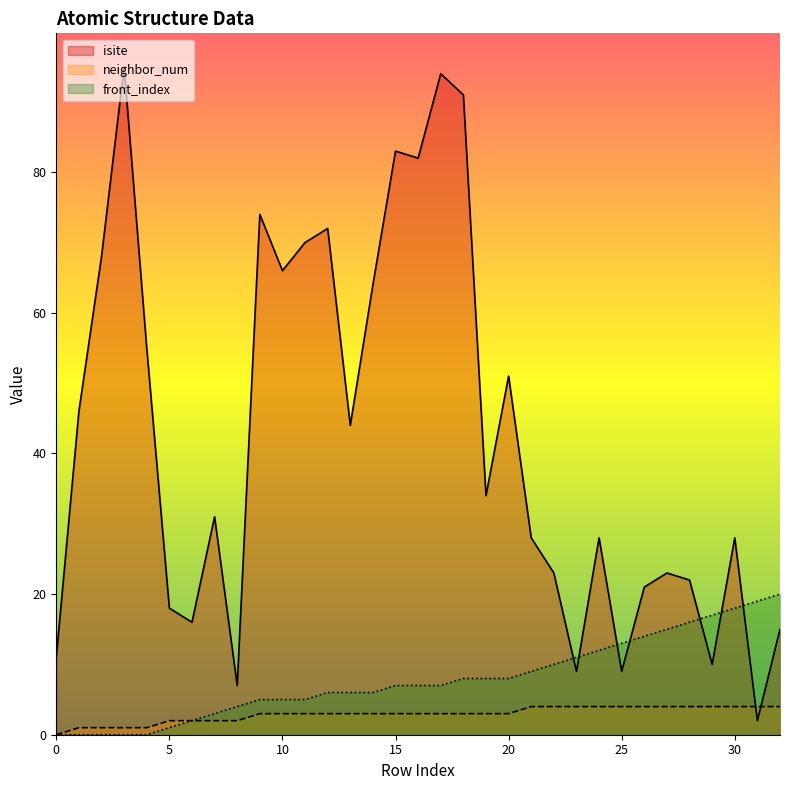

True or false: neighbor_num has a value of 2 at 8.

True